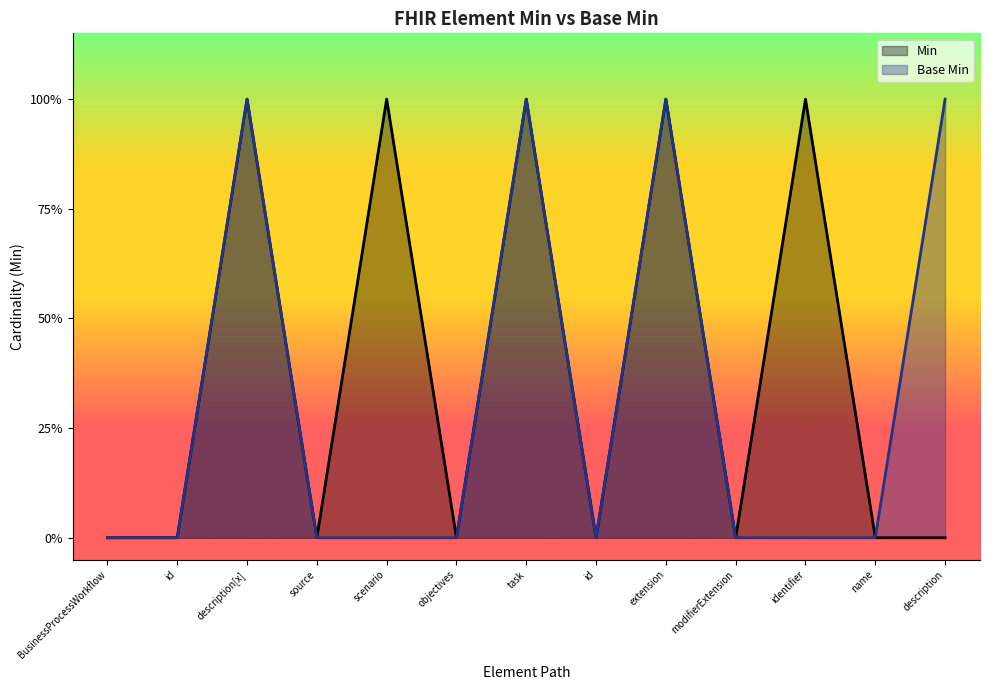

How many positive values does the Min series have?

5